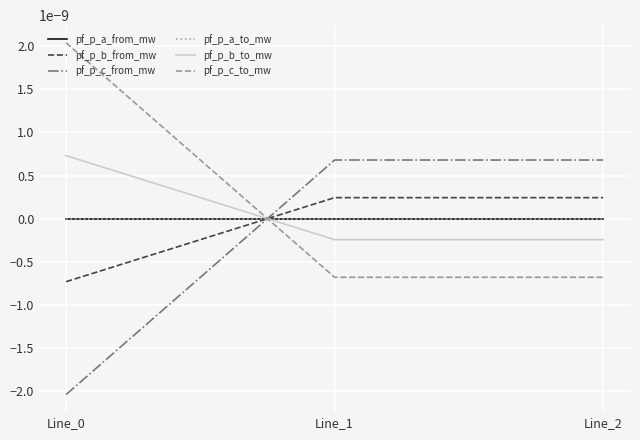

Which series has the widest spread of values?

pf_p_c_to_mw